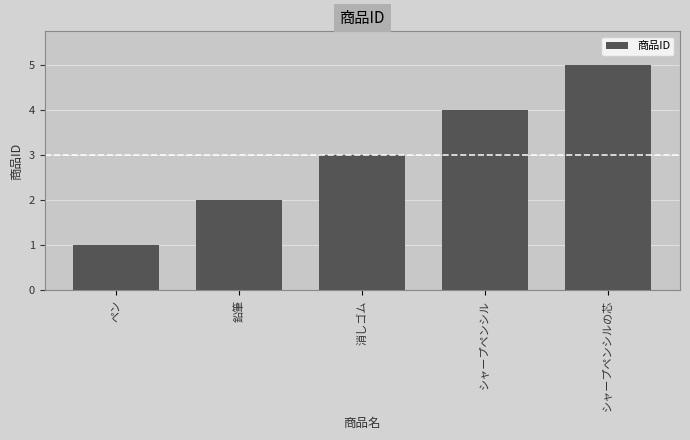

Reading left to right, what are all the values shown in this chart?

1	2	3	4	5